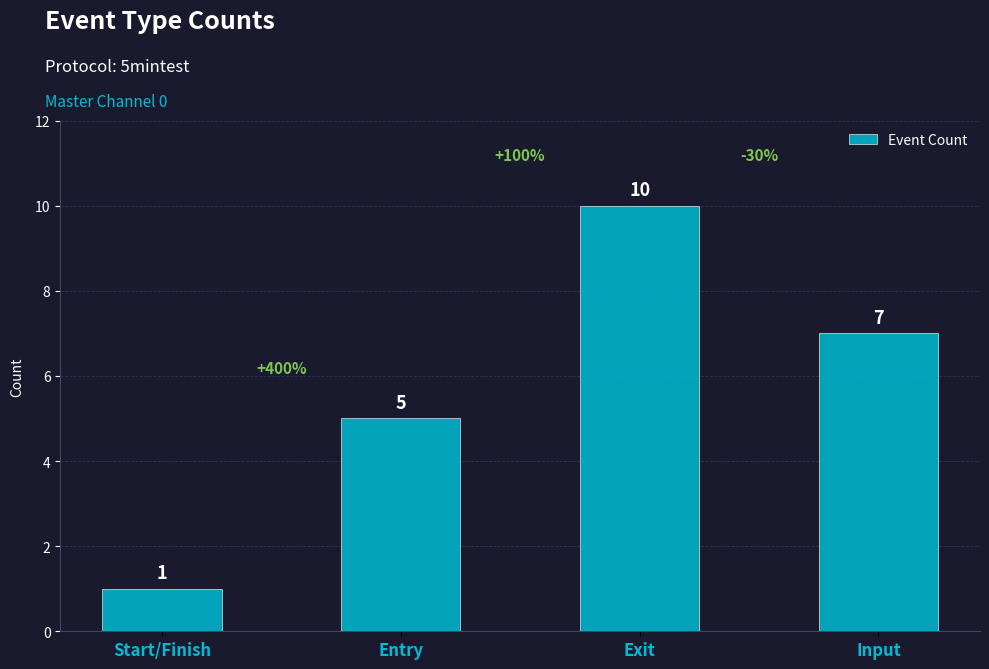

How many bars are there in total?

4